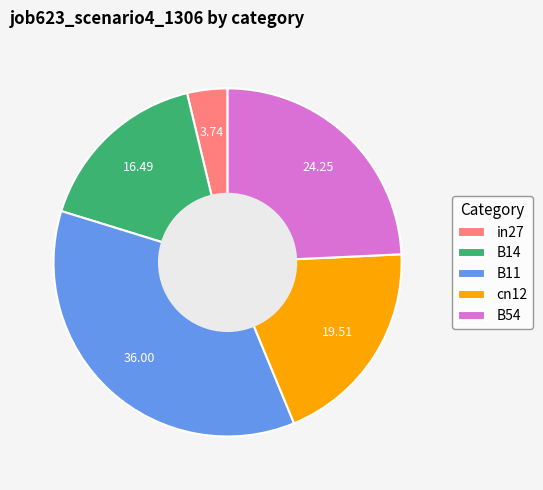

Which slice is the smallest?

in27